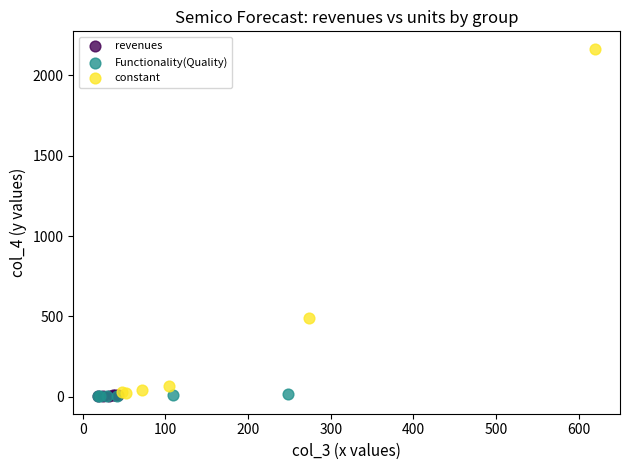

Which series has the widest spread of Y values?

constant